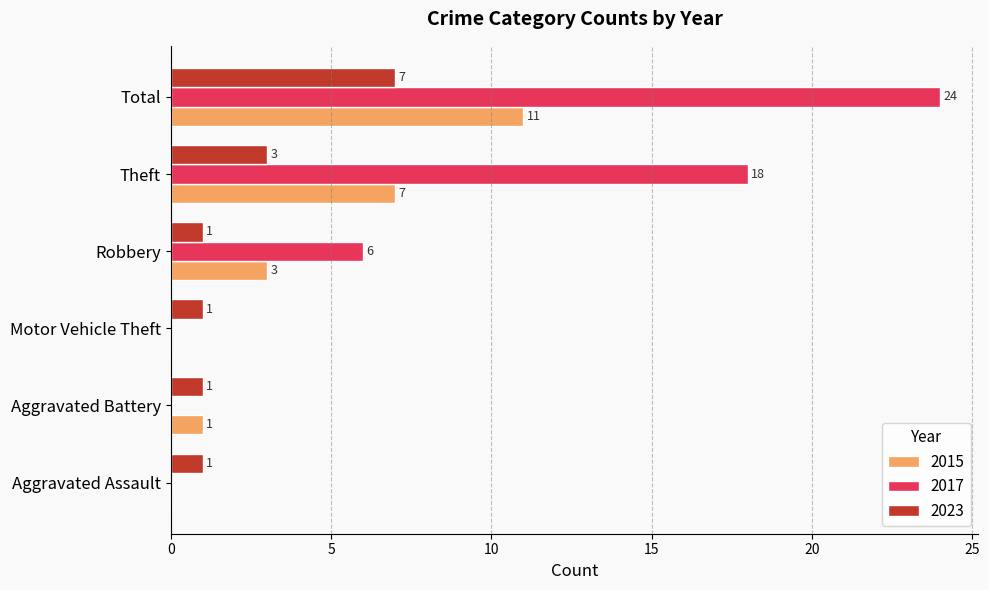

What is the sum of all 2023 values?

14